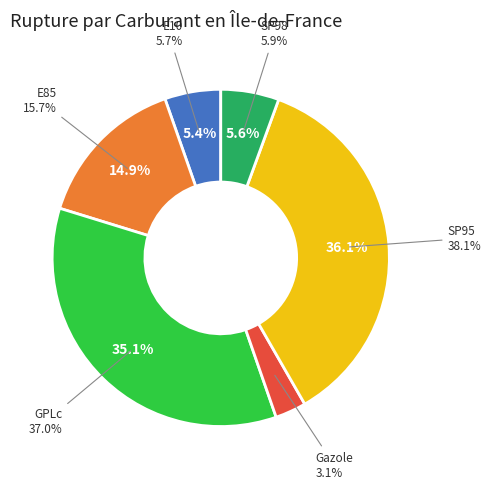

True or false: E85 accounts for 15% of the total.

True